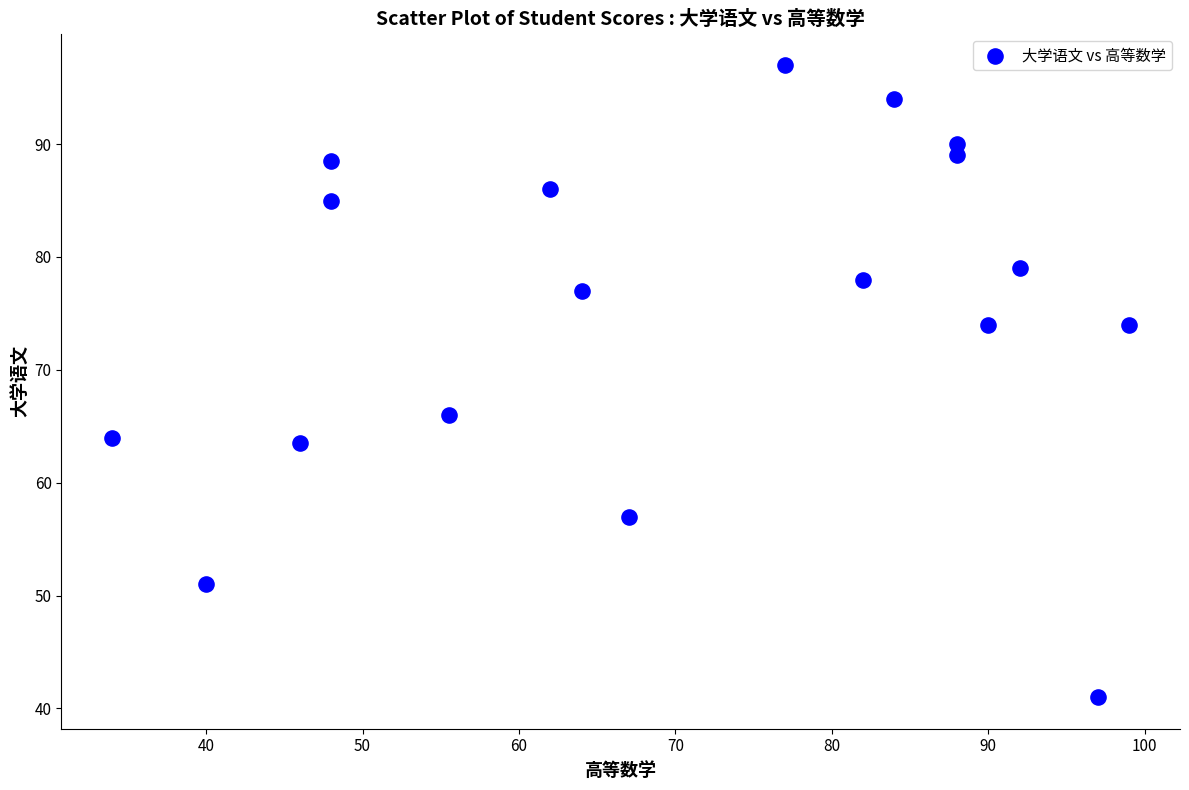

What Y value in the scatter plot is closest to 69?

66.0